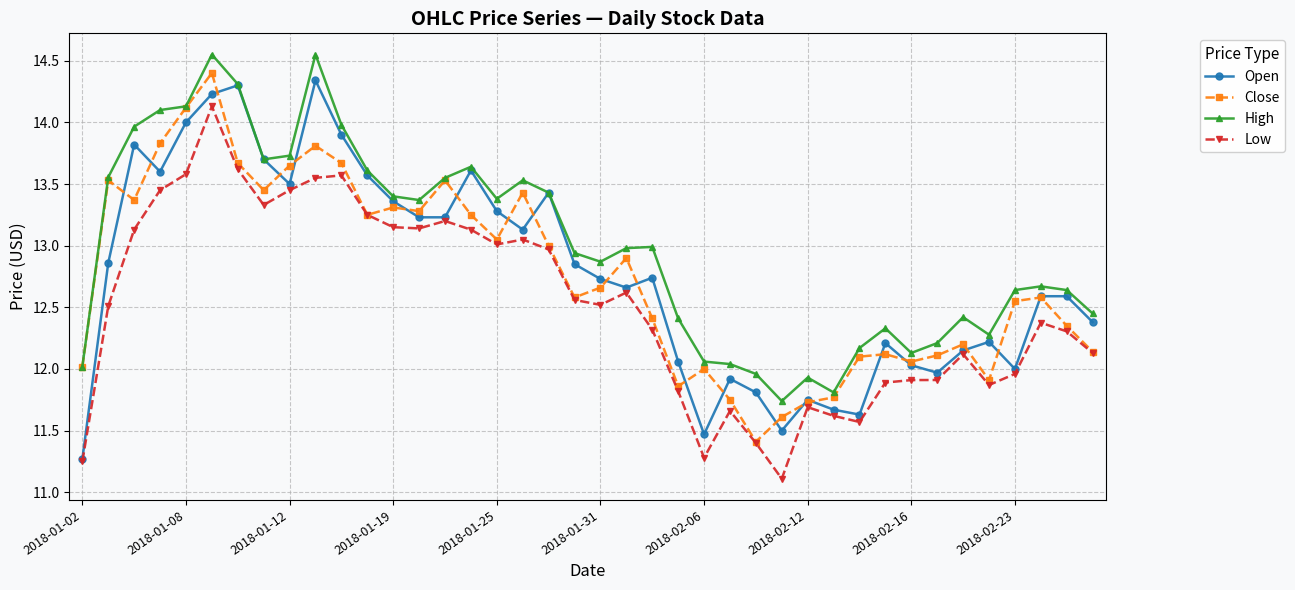

True or false: Low and High cross at least once.

False